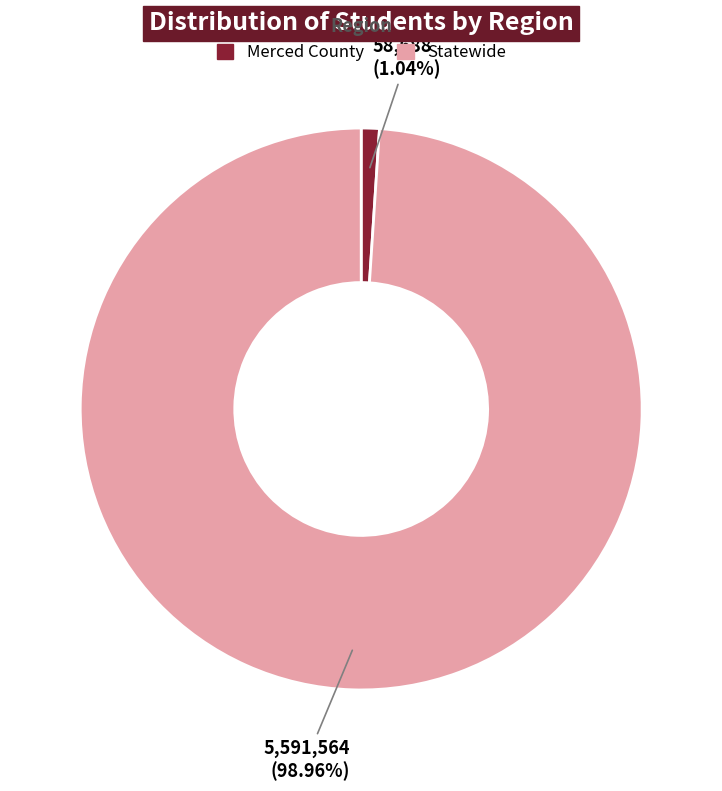

What percentage is the Statewide slice, to the nearest percent?

99%